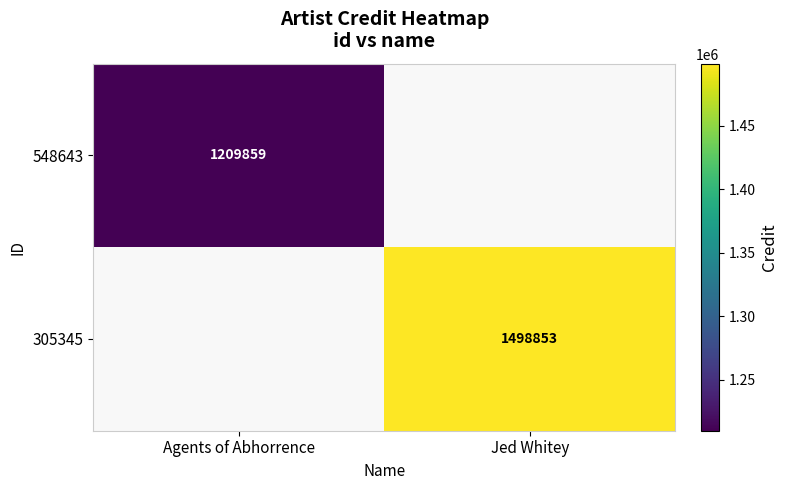

The value of 548643 at Agents of Abhorrence is 1209859. True or false?

True